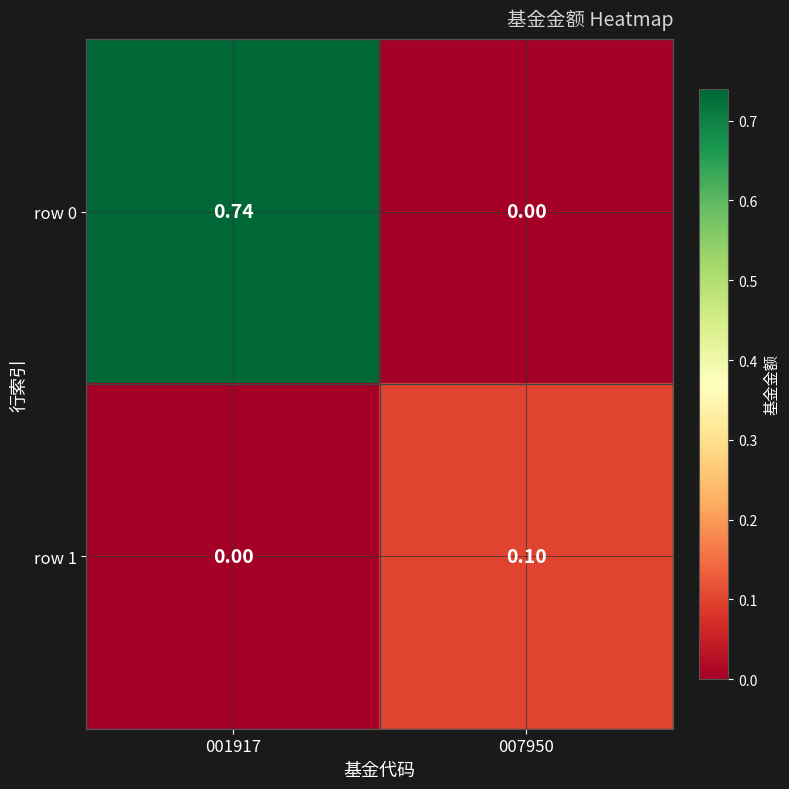

Rank the series by their maximum value, from lowest to highest.

row 1, row 0